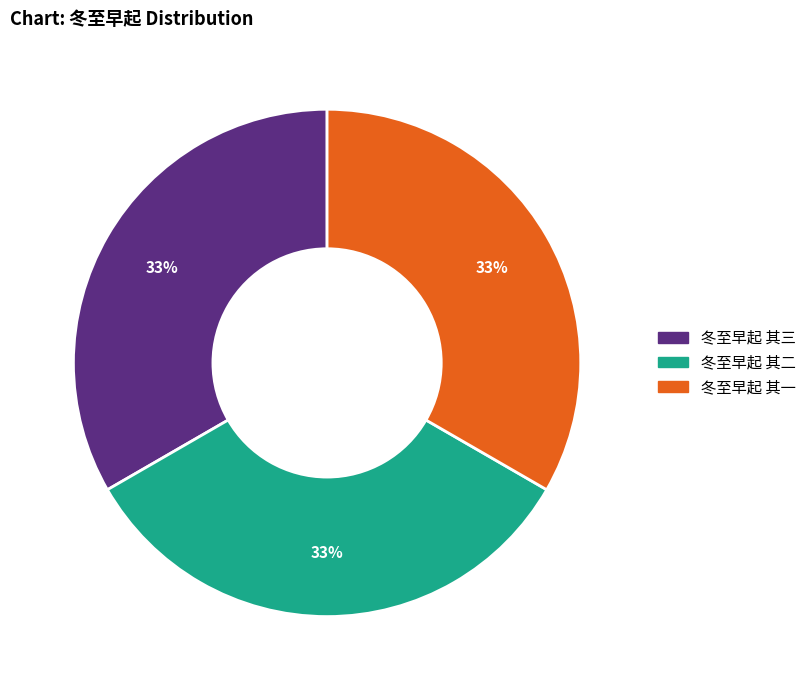

Combined, do 冬至早起 其二 and 冬至早起 其三 account for over 50%?

Yes